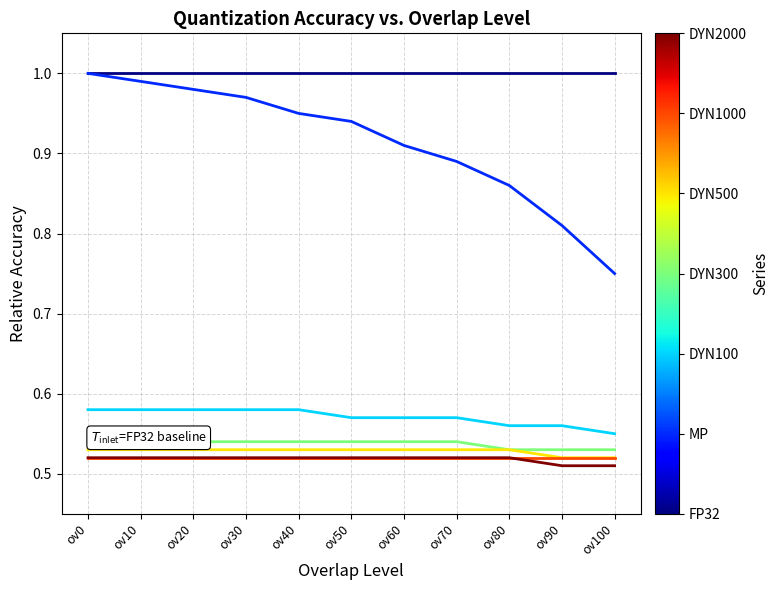

What is the sum of the DYN500 values at ov20 and ov90?

1.1